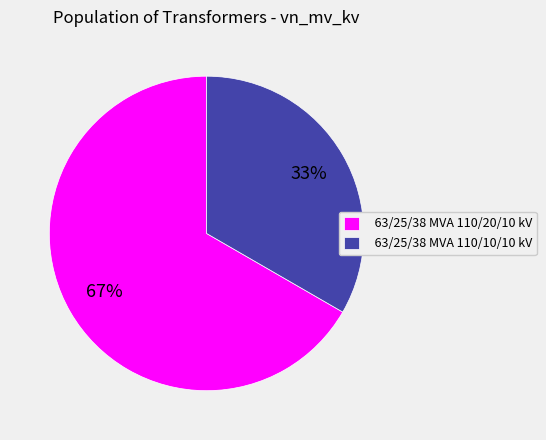

To the nearest percent, what is the combined percentage of 63/25/38 MVA 110/20/10 kV and 63/25/38 MVA 110/10/10 kV?

100%